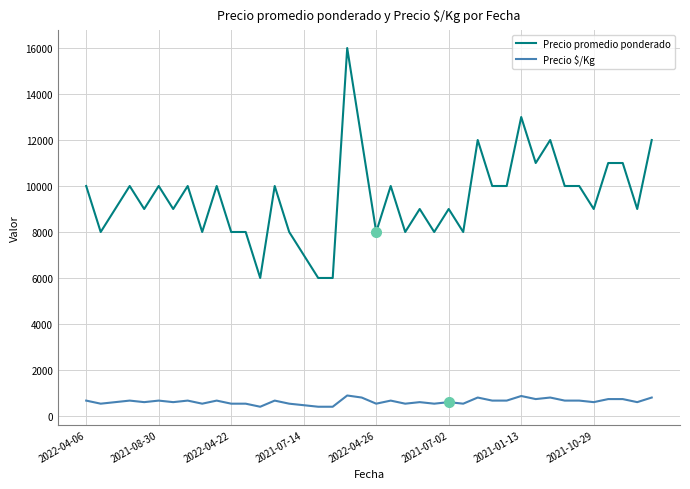

What is the greatest value displayed?

16000